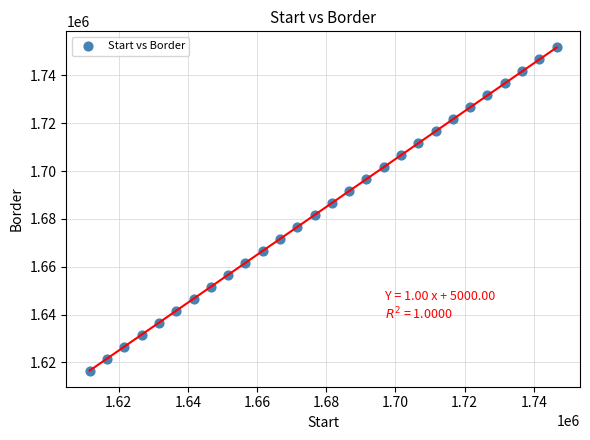

What is the range of X values (max minus min)?

135000.0